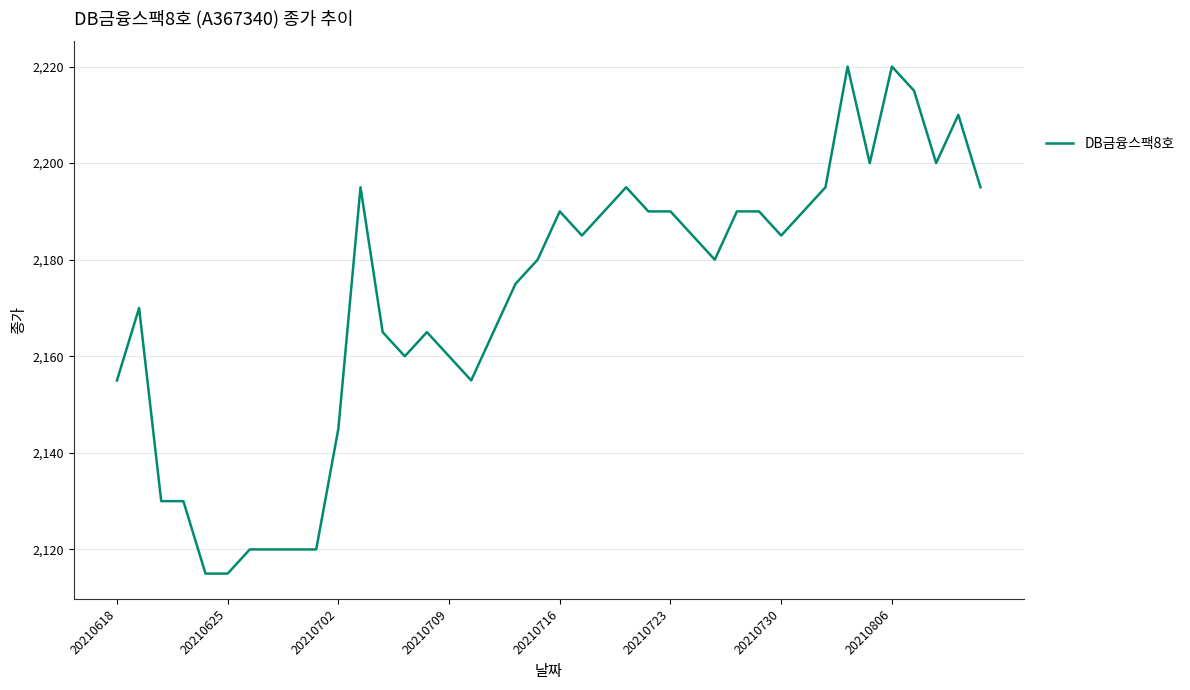

What is the smallest value displayed?

2115